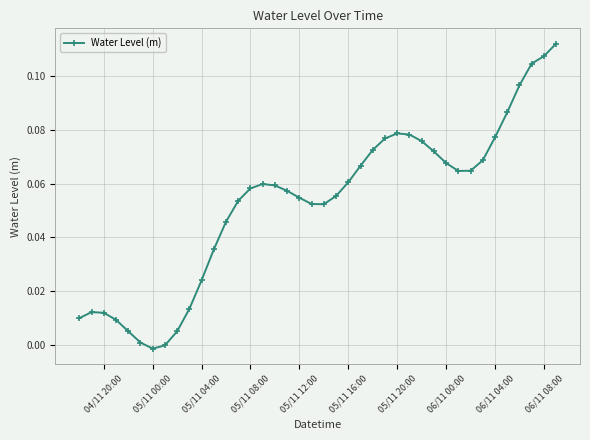

What is the sum of all values?

2.1